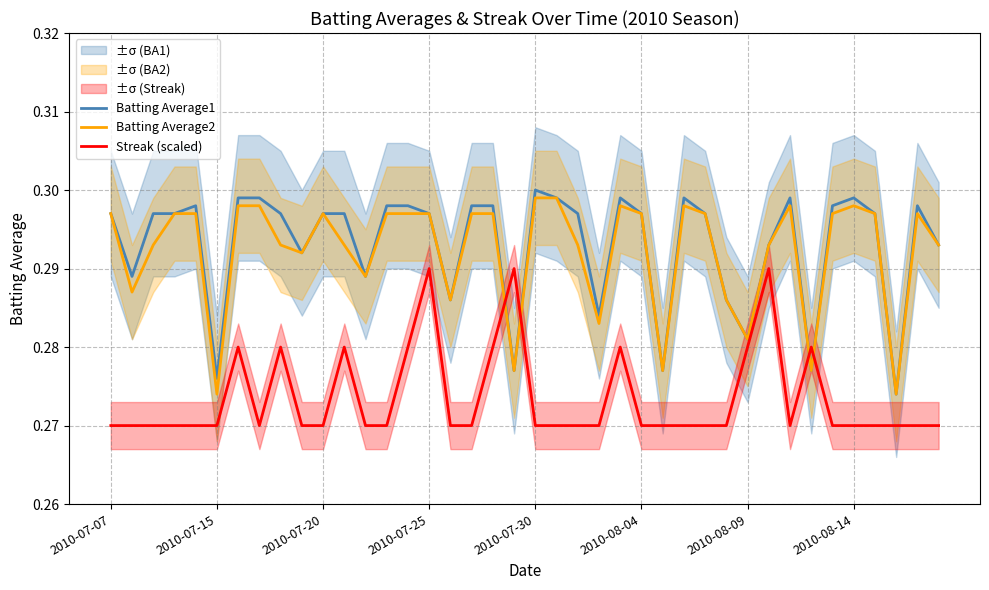

After their last crossing, which series has the higher values: Batting Average2 or Streak (scaled)?

Batting Average2